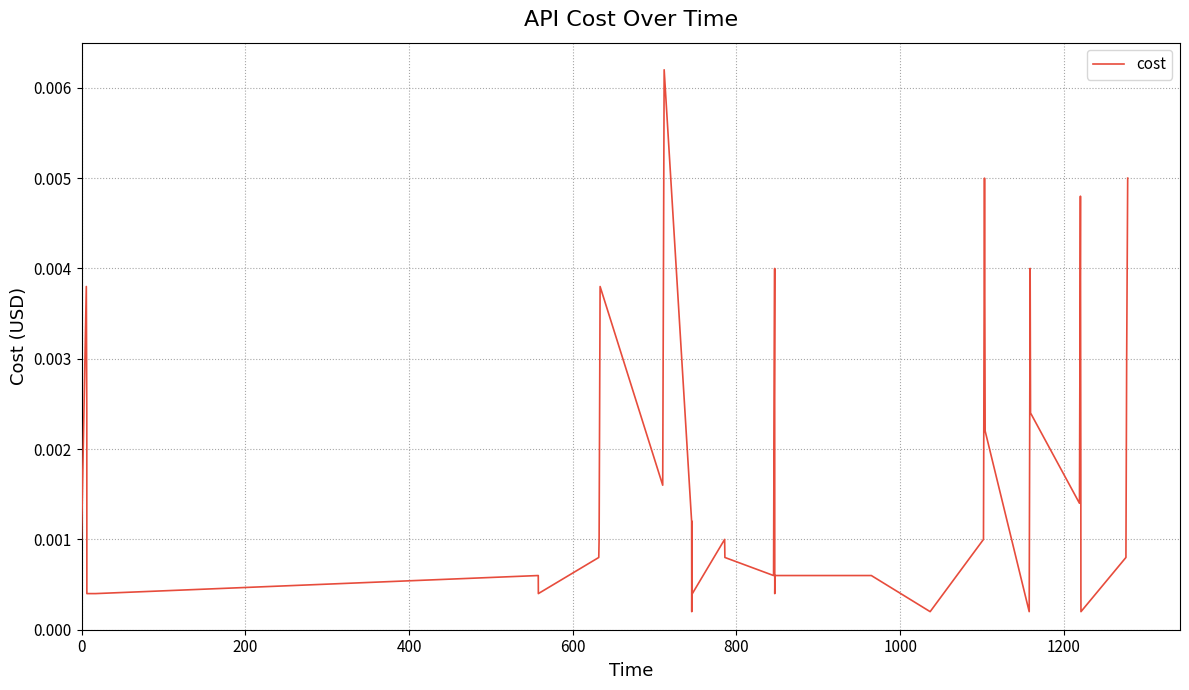

Count the number of data series in this chart.

1